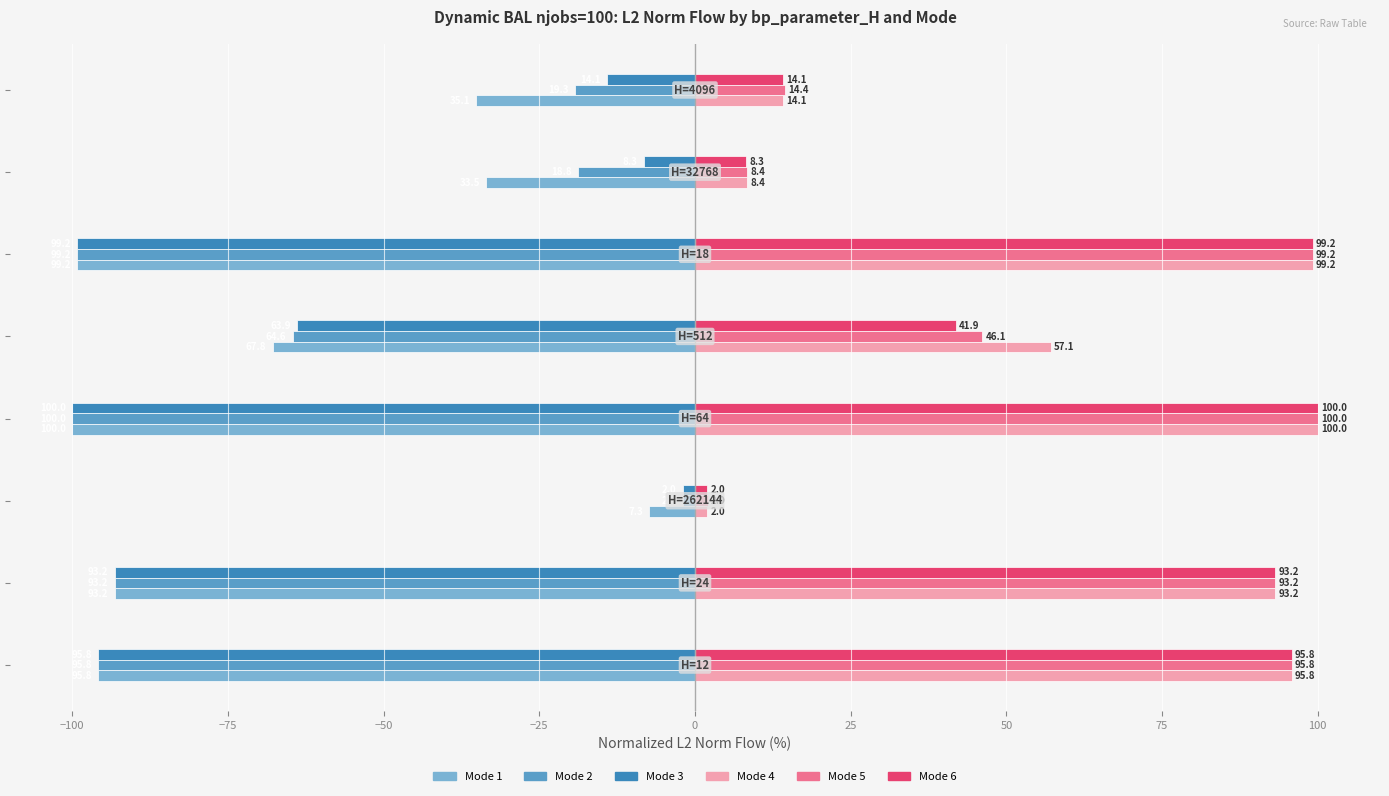

What is the maximum value shown in the chart?

100.0